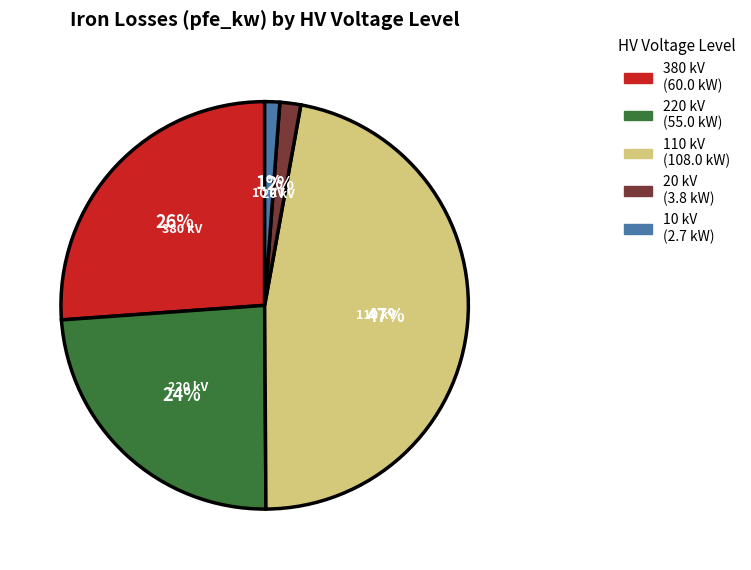

Is there any slice that represents more than half of the pie?

No